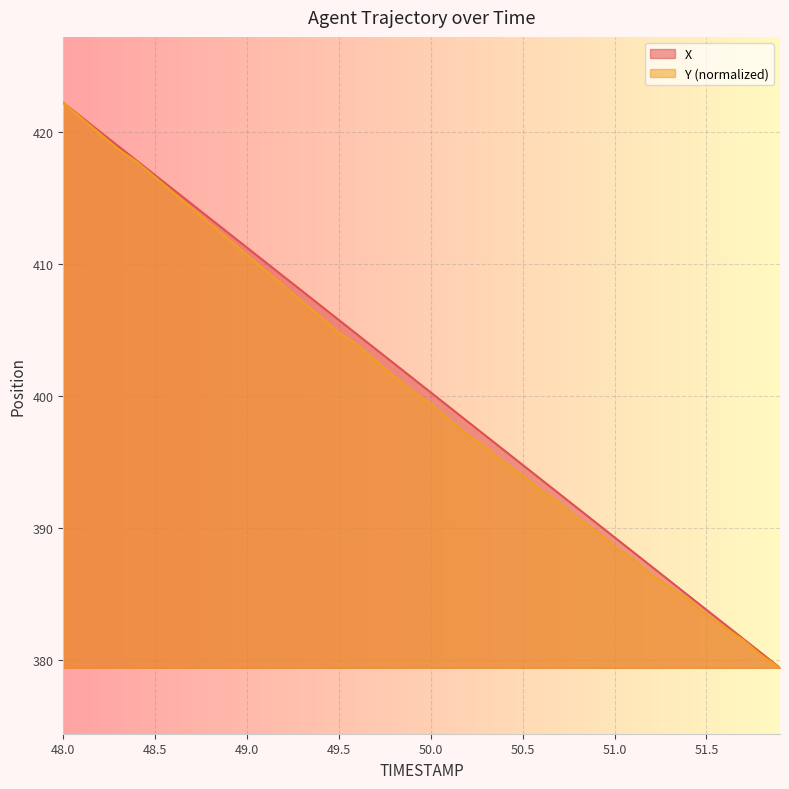

How many lines are shown in the chart?

2